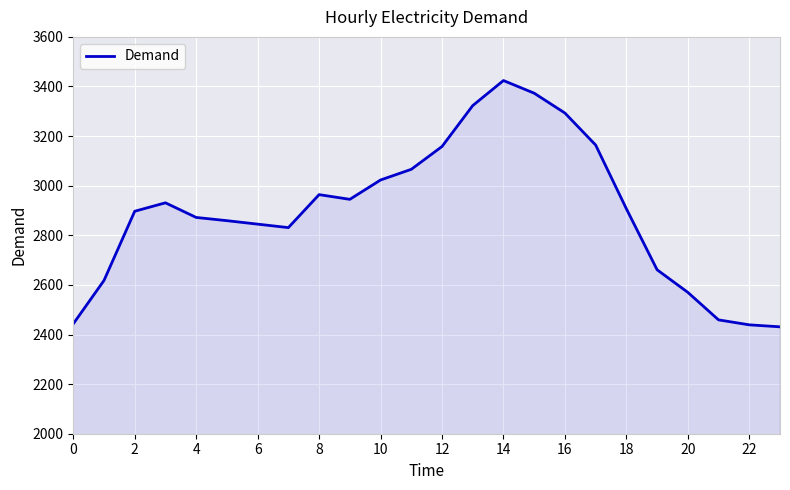

What is the greatest value displayed?

3424